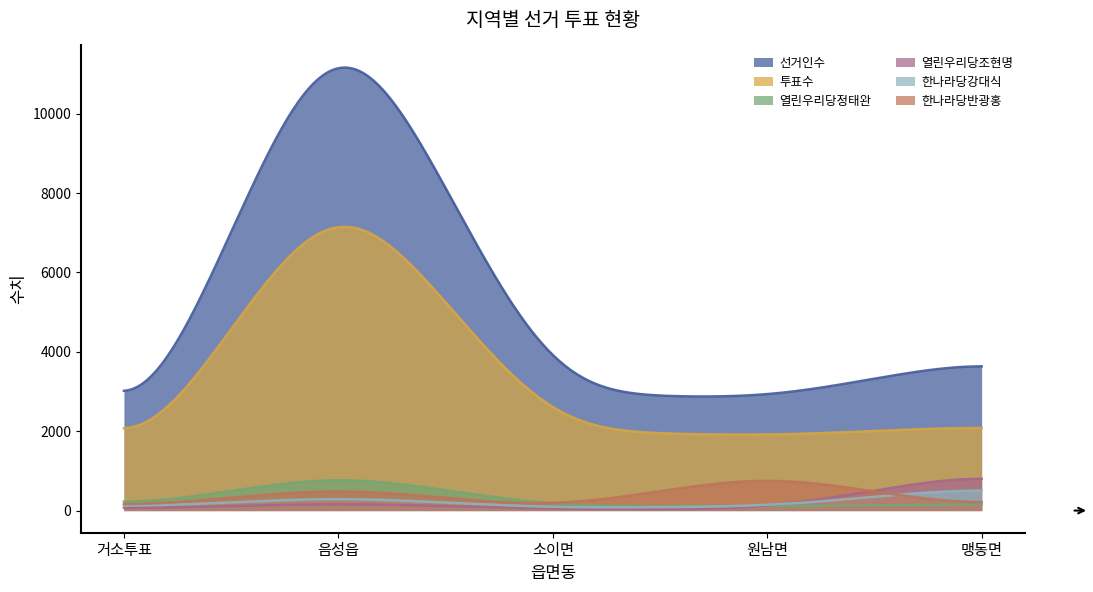

What is the lowest value of the 한나라당강대식 series?

80.3